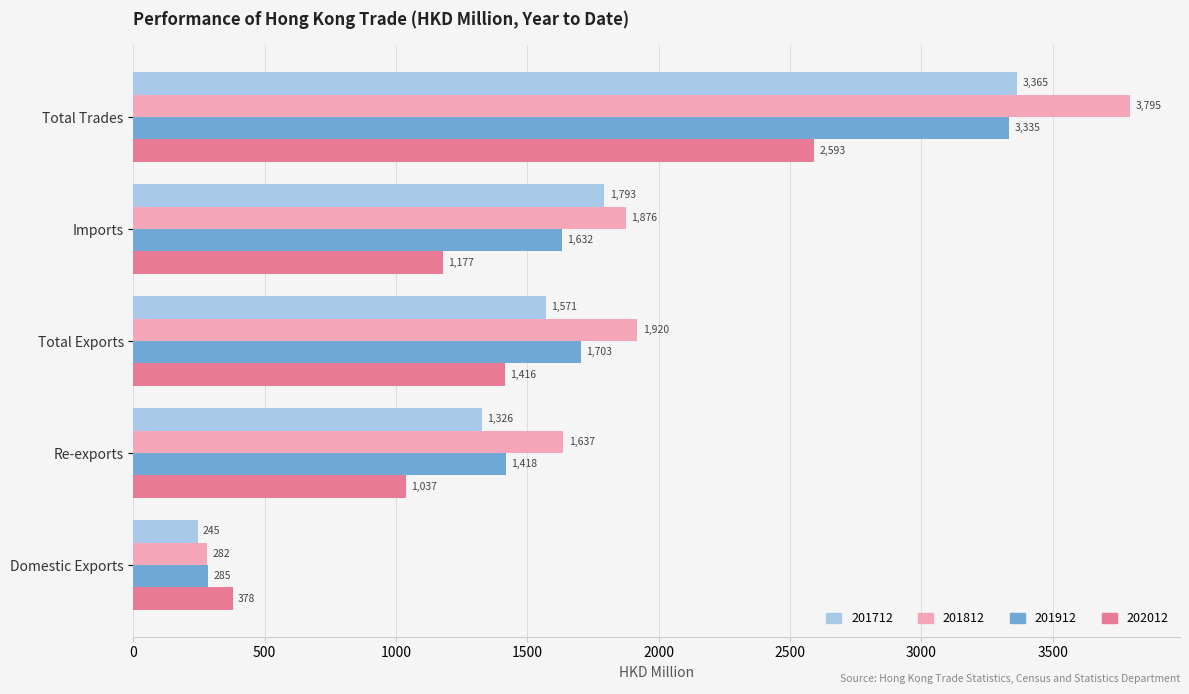

What is the difference between the highest and lowest values at Total Exports?

504.0